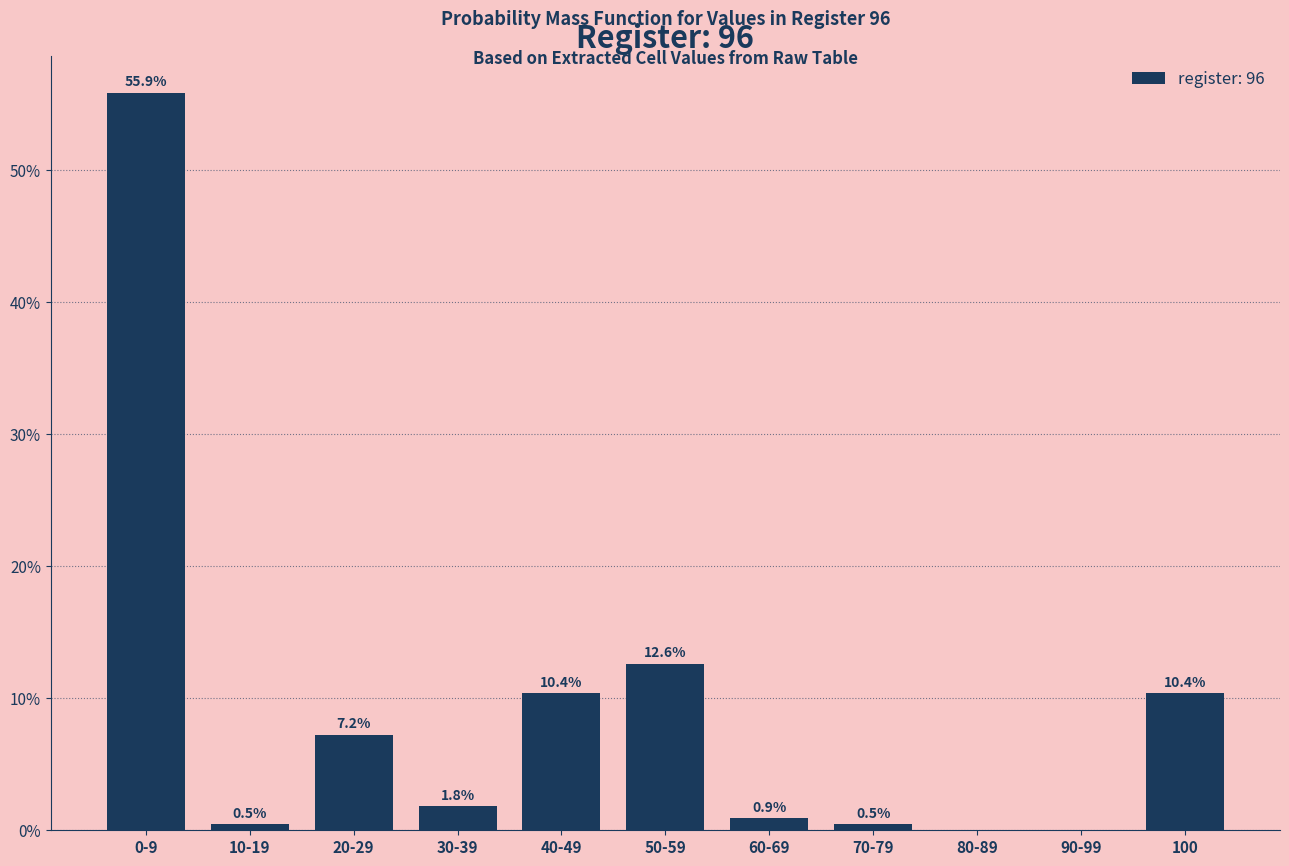

Reading right to left, extract all data points from this chart.

100=10.4	90-99=0.0	80-89=0.0	70-79=0.5	60-69=0.9	50-59=12.6	40-49=10.4	30-39=1.8	20-29=7.2	10-19=0.5	0-9=55.9